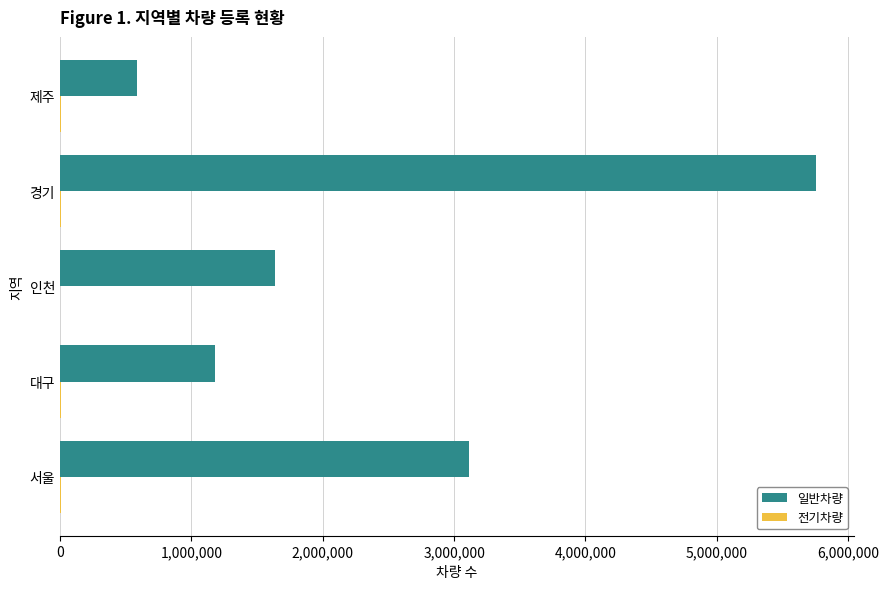

Which series has the largest total across all categories?

일반차량